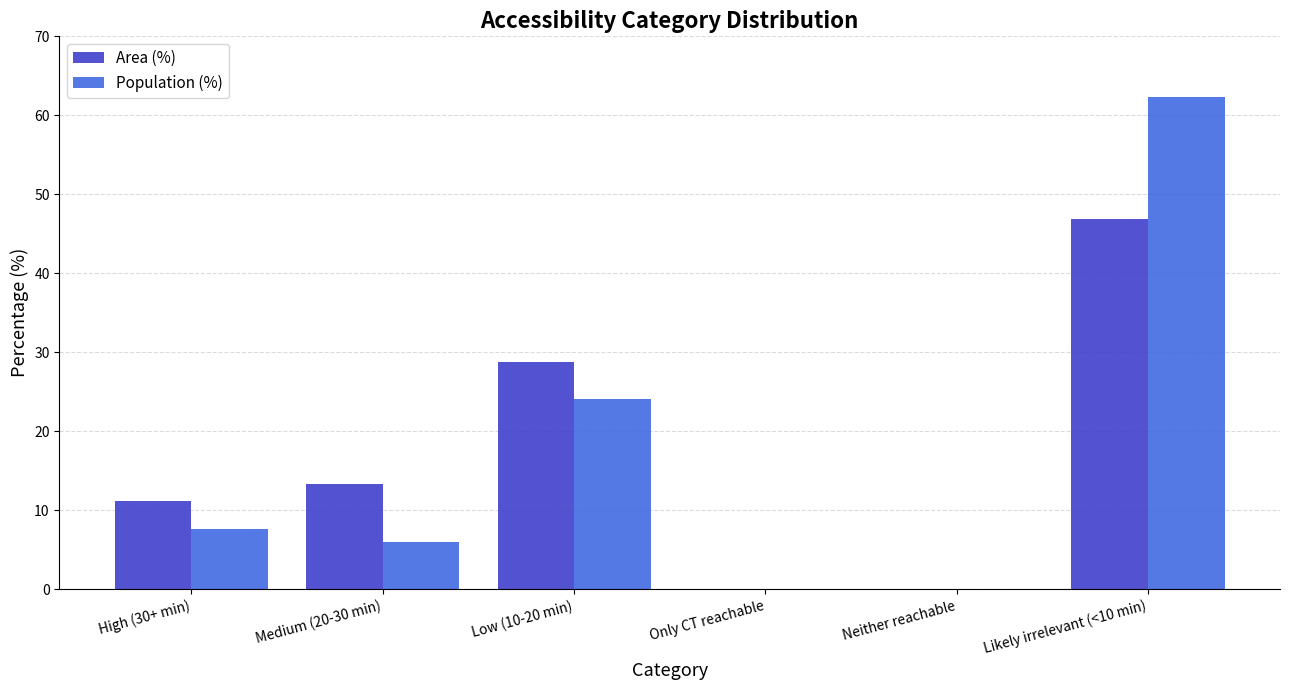

What is the highest value of the Area (%) series?

46.9